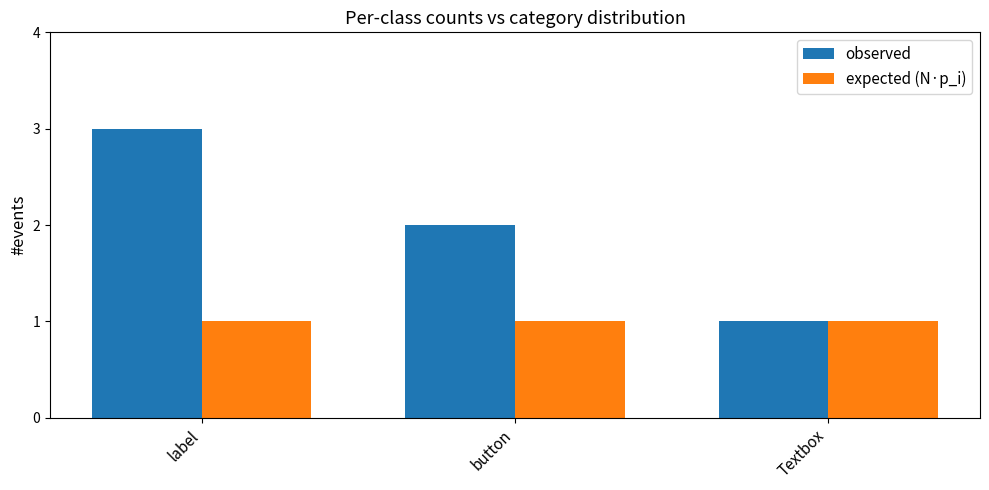

What is the total value across all series at Textbox?

2